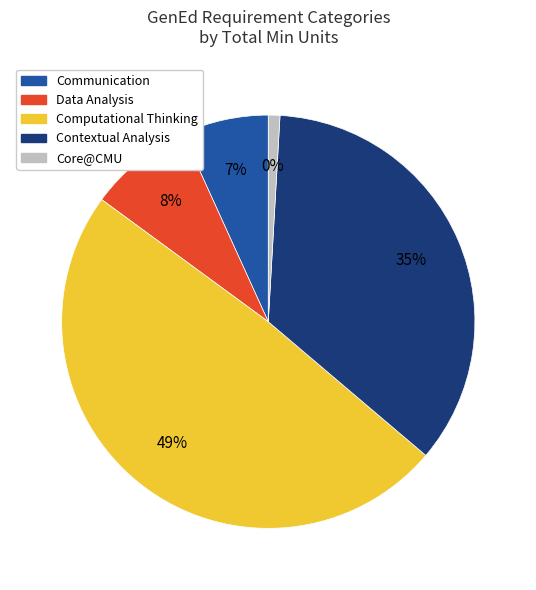

Count the number of slices in the pie.

5